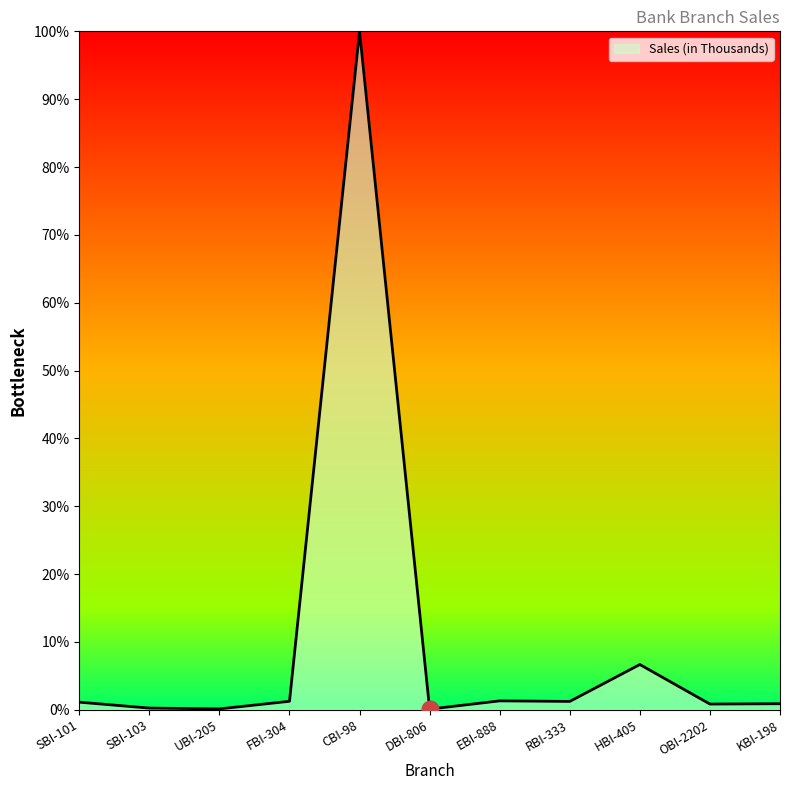

Is it true that the value at HBI-405 is 6.7?

True